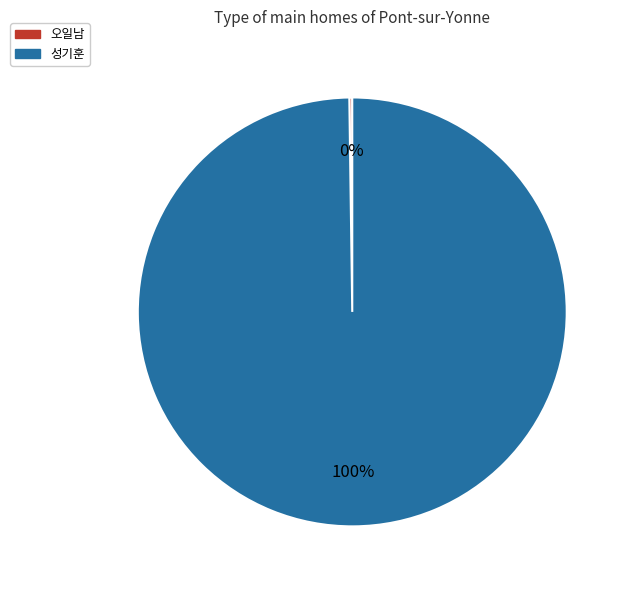

Is there any slice that represents more than half of the pie?

Yes